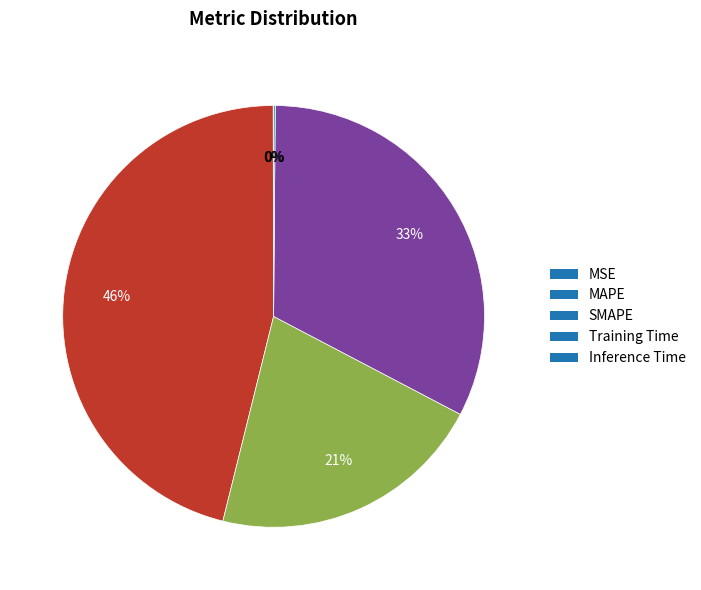

Which slice is the largest?

MAPE